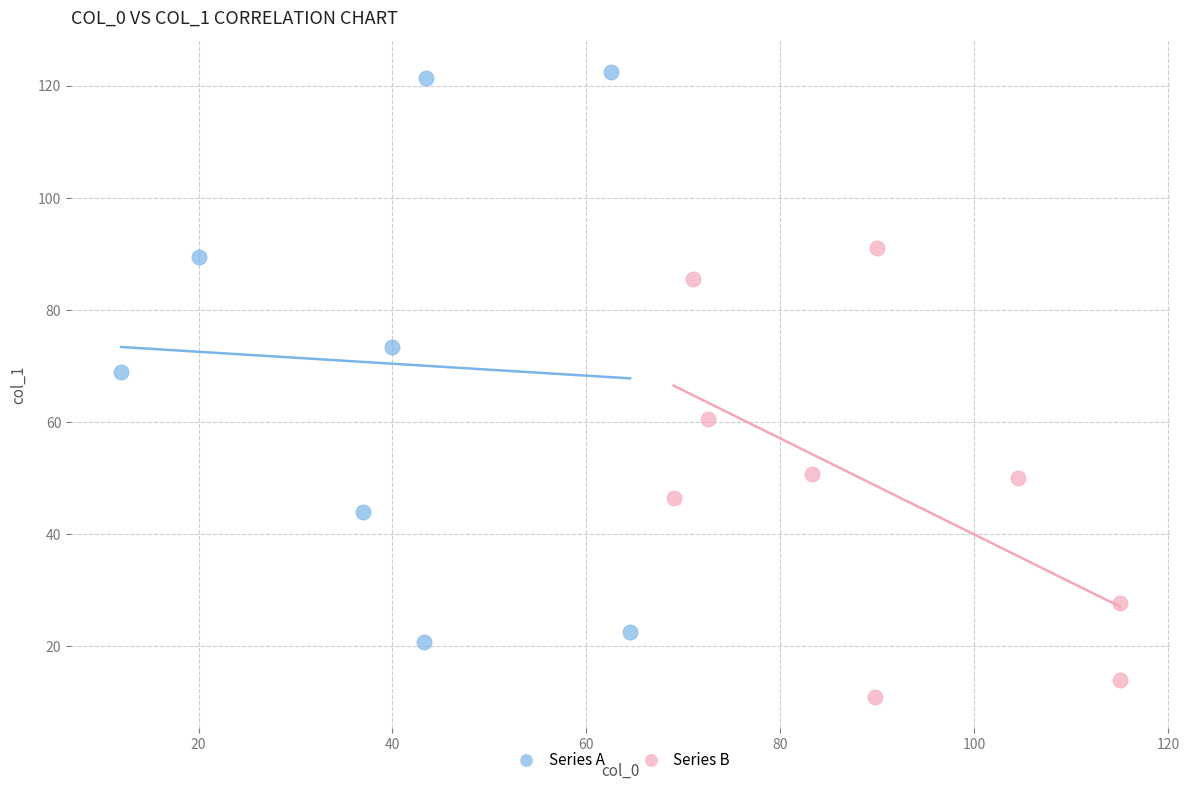

Which series has the largest Y range (max minus min)?

Series A